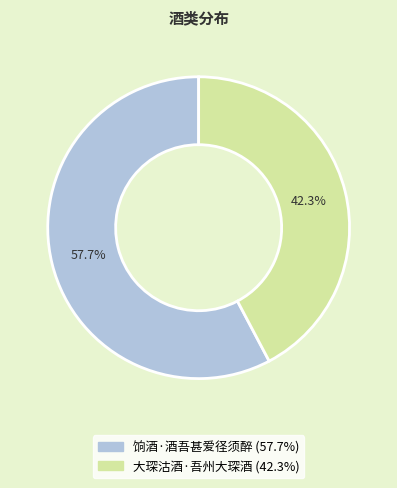

How many slices are in this pie chart?

2